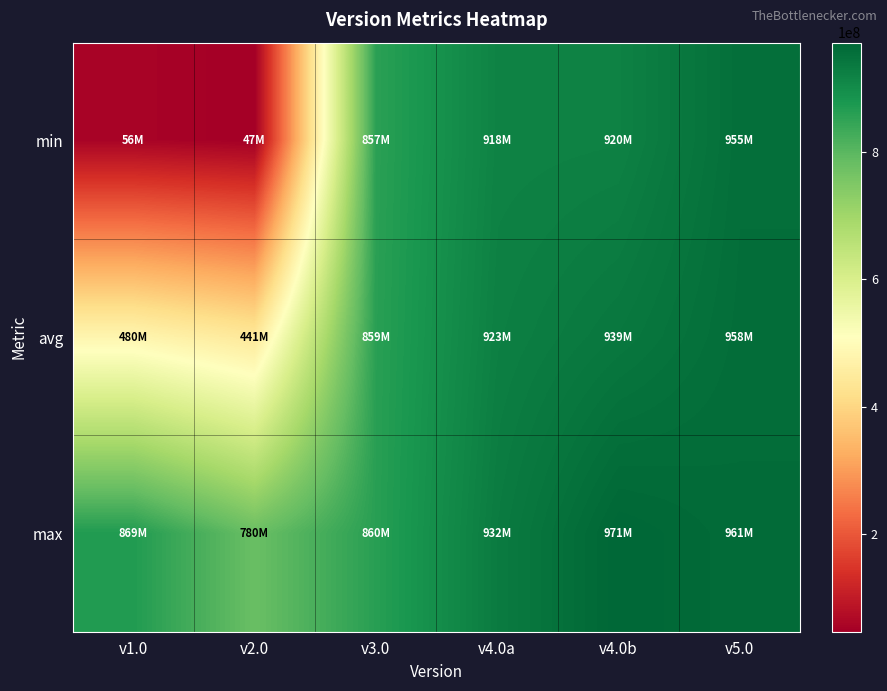

List the series in order of their peak value, lowest first.

min, avg, max